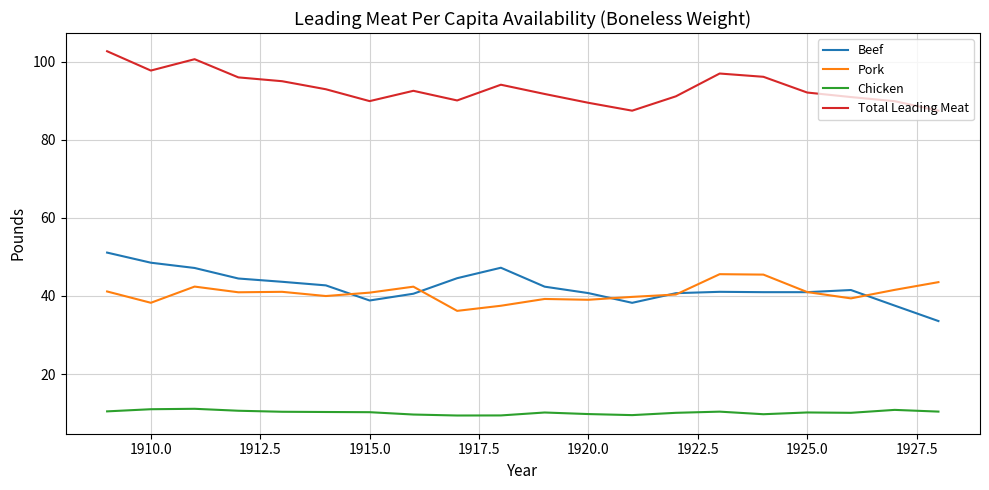

True or false: Total Leading Meat and Beef intersect in this chart.

False